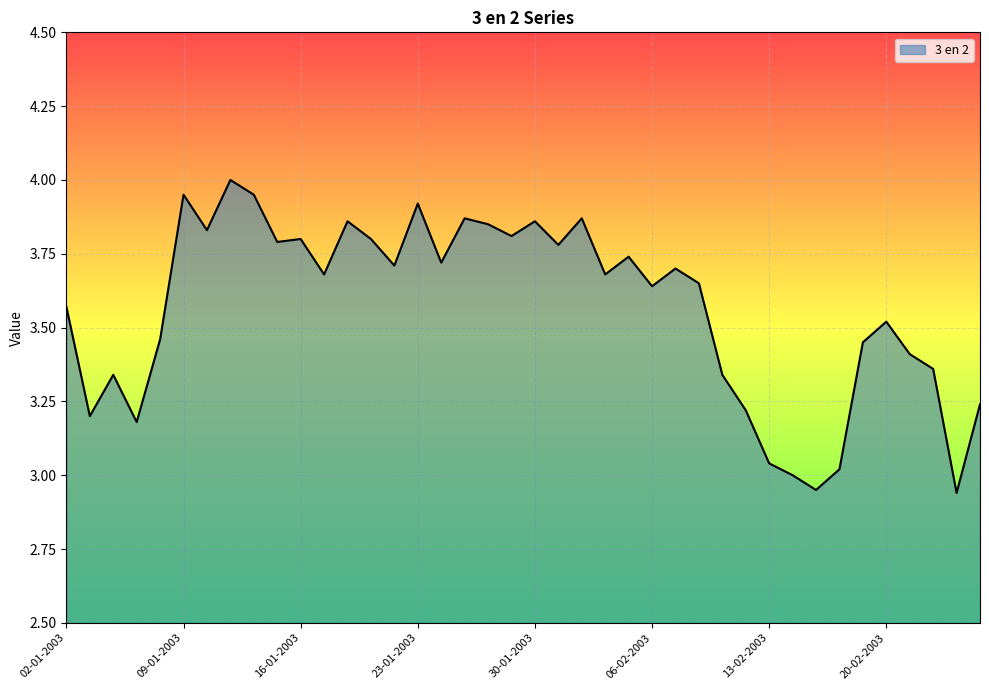

What is the difference between the maximum and minimum values?

1.1